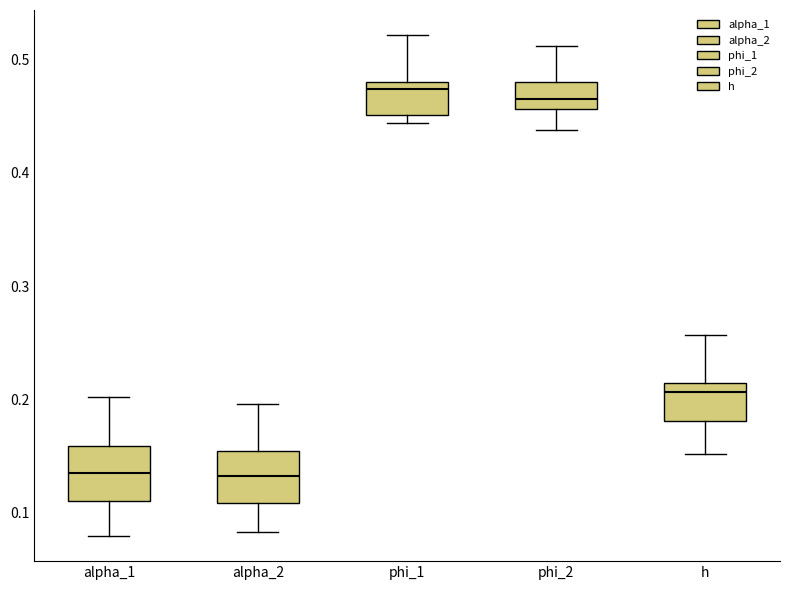

Reading left to right, read every box against the y-axis: the position of its median line, the range the box covers, and the ends of its whiskers. The values are not printed on the chart, so give them approximately, as read against the axis.

alpha_1: median 0.14, box 0.11 to 0.16, whiskers 0.08 to 0.20
alpha_2: median 0.13, box 0.11 to 0.15, whiskers 0.08 to 0.20
phi_1: median 0.47, box 0.45 to 0.48, whiskers 0.44 to 0.52
phi_2: median 0.46 (inside the box), box 0.46 to 0.48, whiskers 0.44 to 0.51
h: median 0.21 (just below the box's upper edge), box 0.18 to 0.21, whiskers 0.15 to 0.26